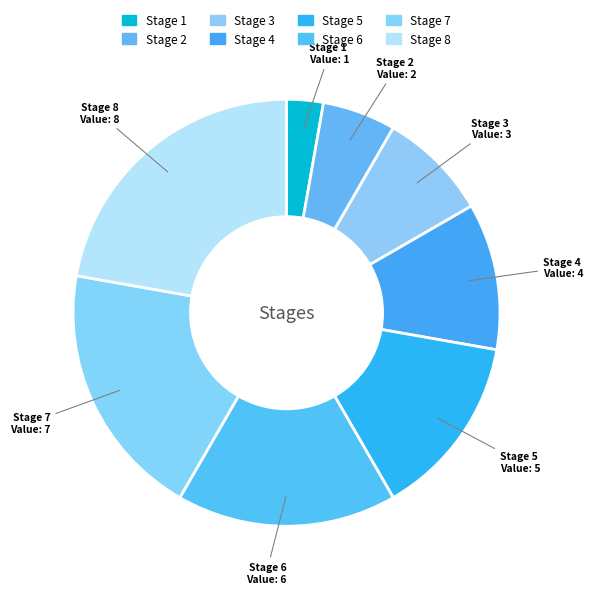

How many slices are in this pie chart?

8